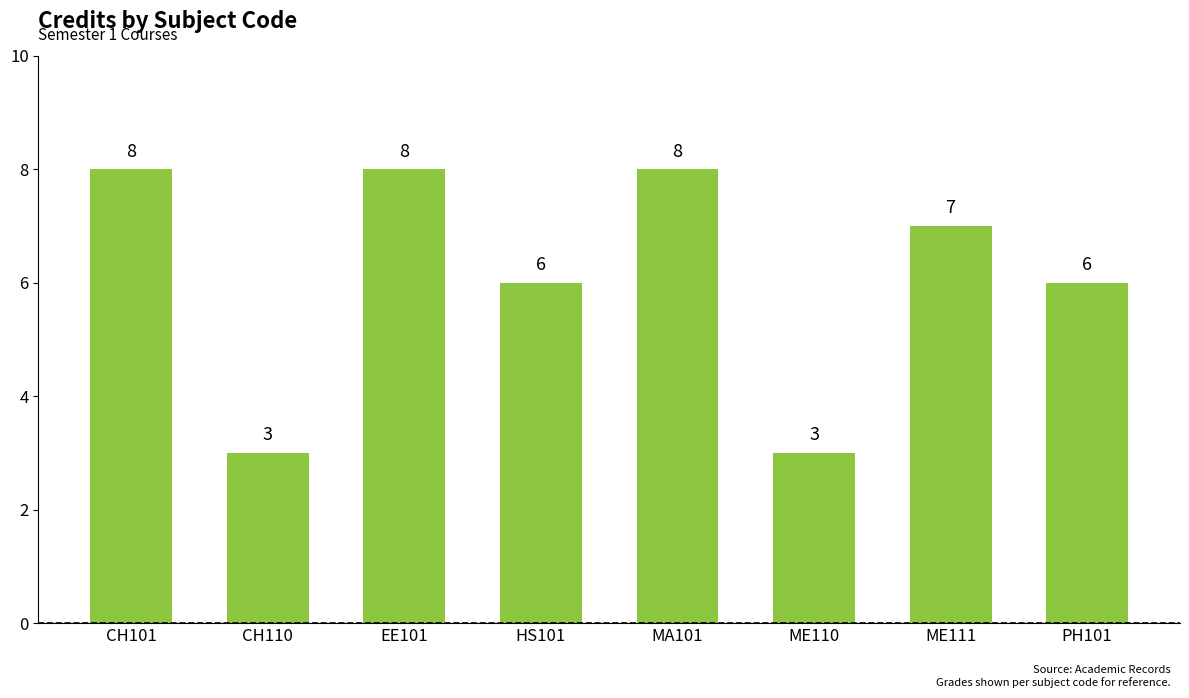

Reading left to right, extract all data points from this chart.

8	3	8	6	8	3	7	6